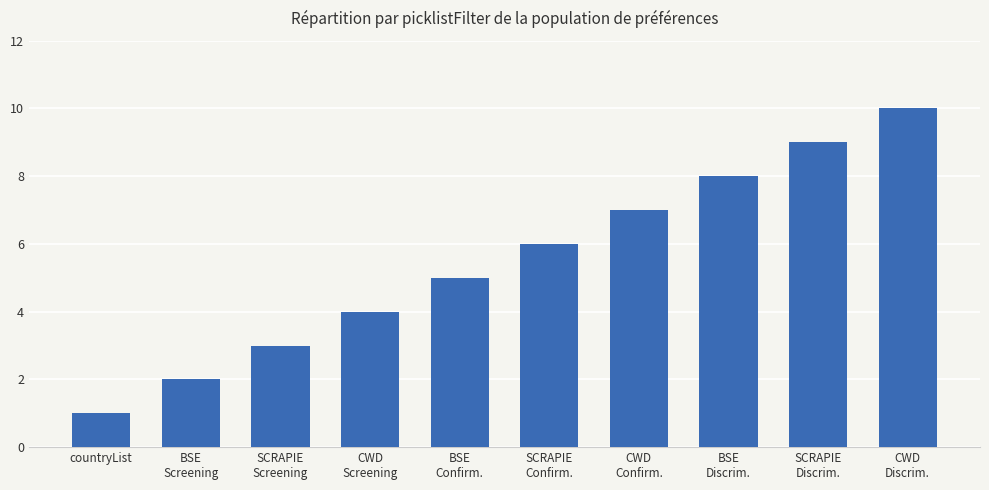

Where is the data nearest to the value 5?

BSE
Confirm.